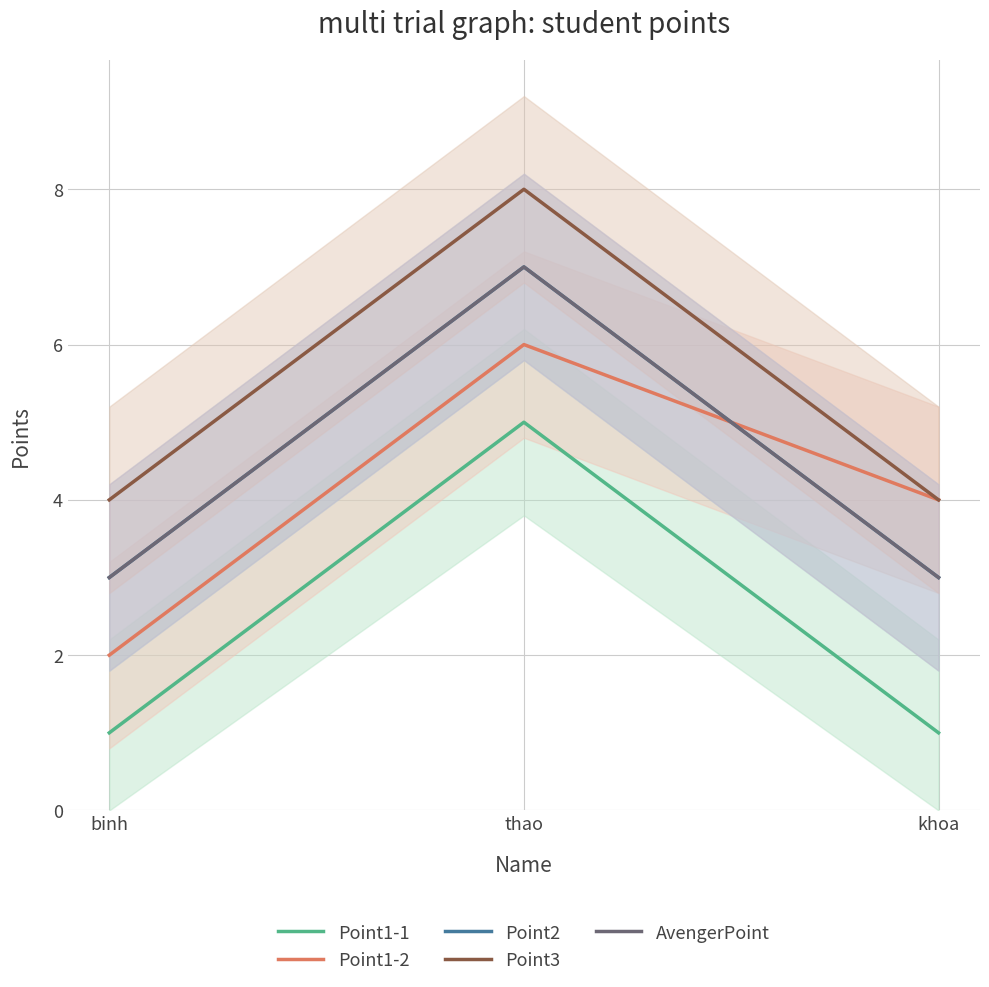

At how many categories does at least one series exceed 5?

1